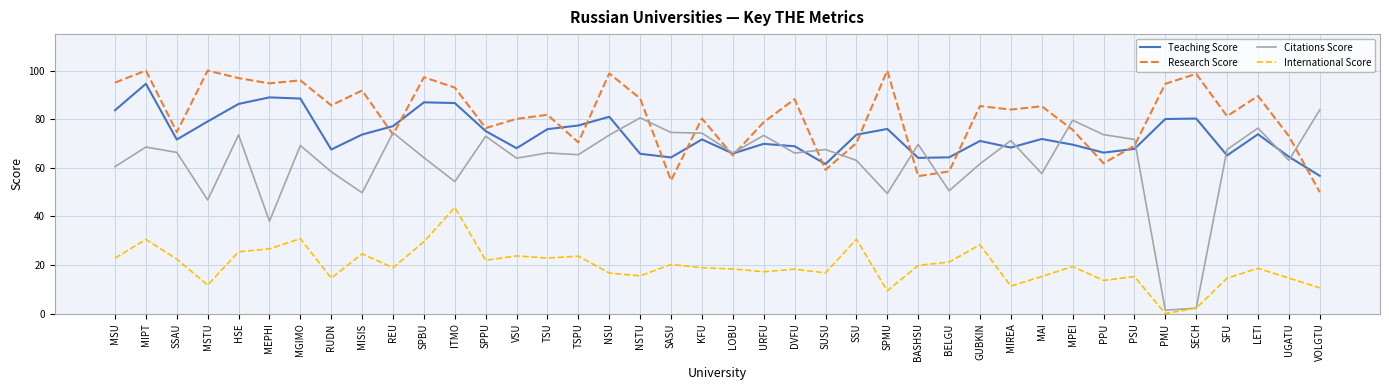

Rank the series at MIREA from lowest to highest value.

International Score, Teaching Score, Citations Score, Research Score